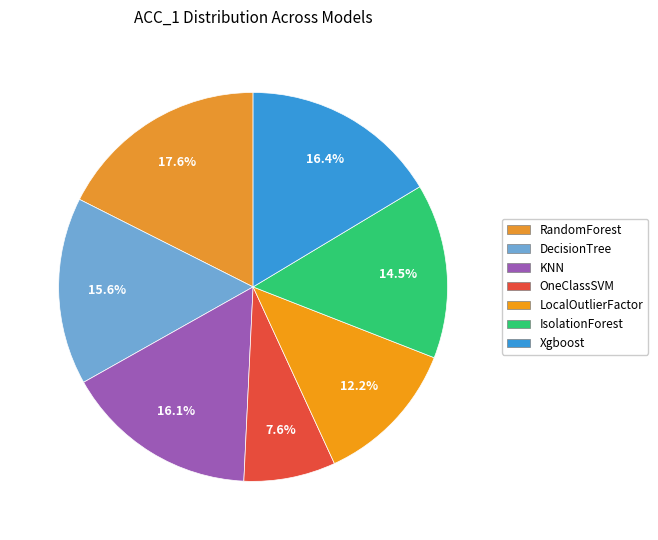

How many segments does this pie chart have?

7